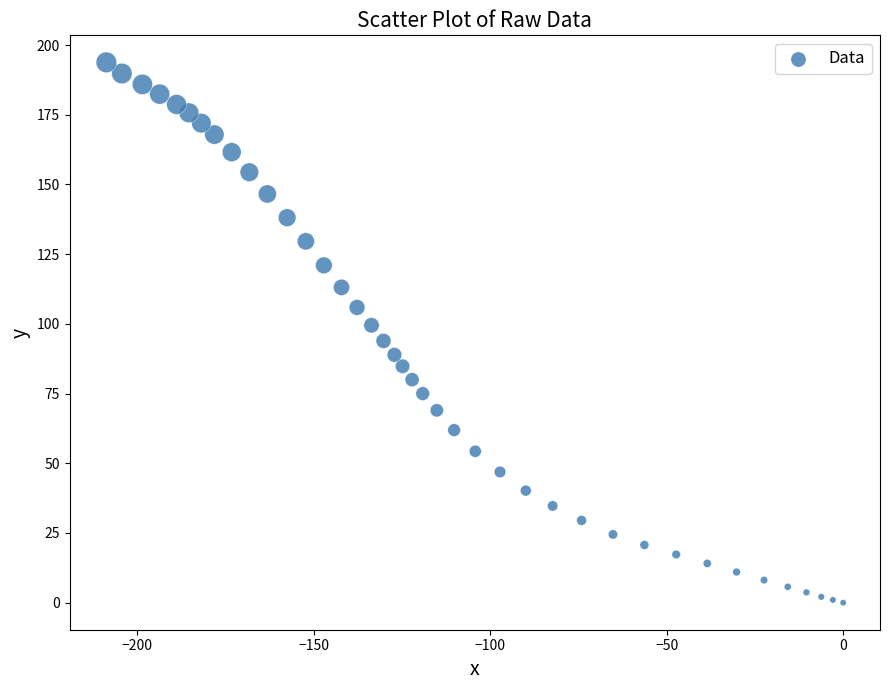

What is the range of Y values (max minus min)?

193.8